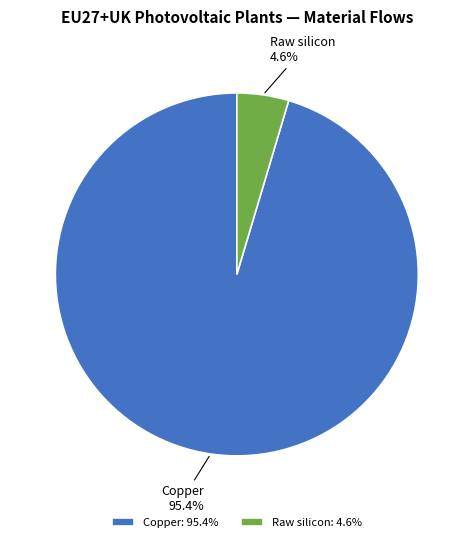

Does any single category account for the majority?

Yes